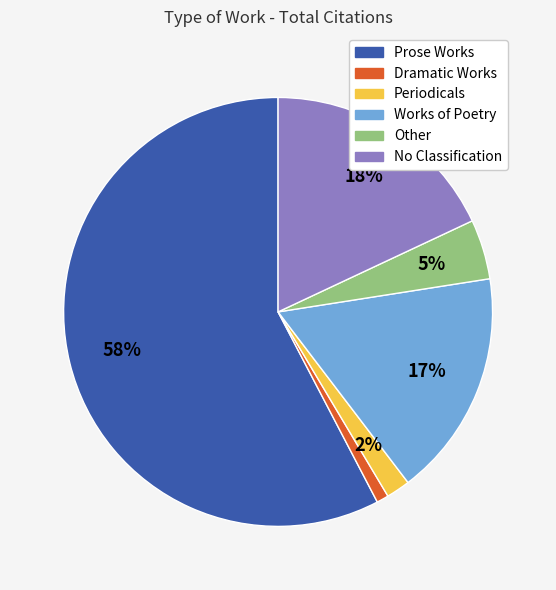

Which has a higher value, Dramatic Works or Works of Poetry?

Works of Poetry